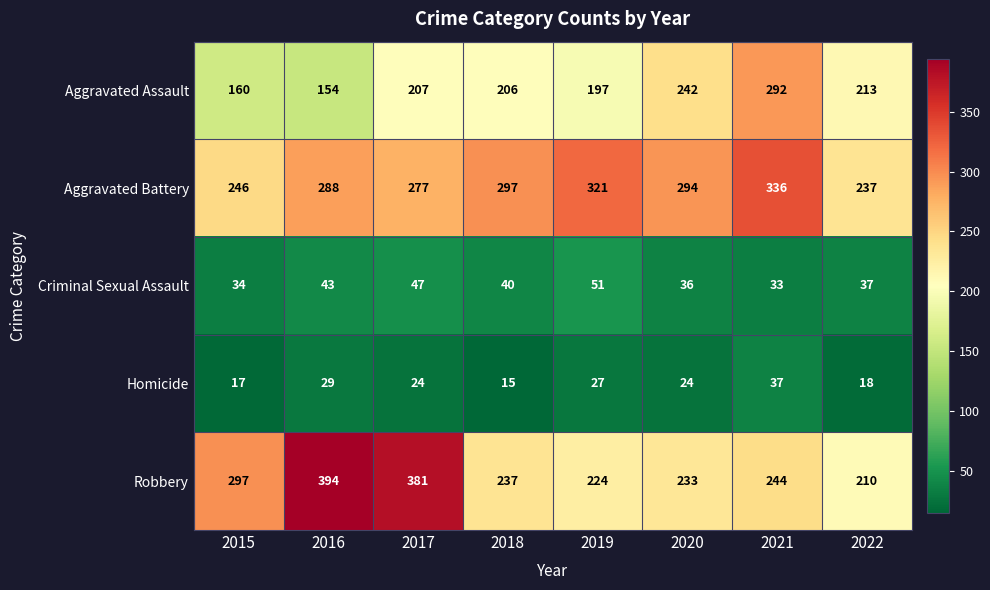

Which series has the widest spread of values?

Robbery